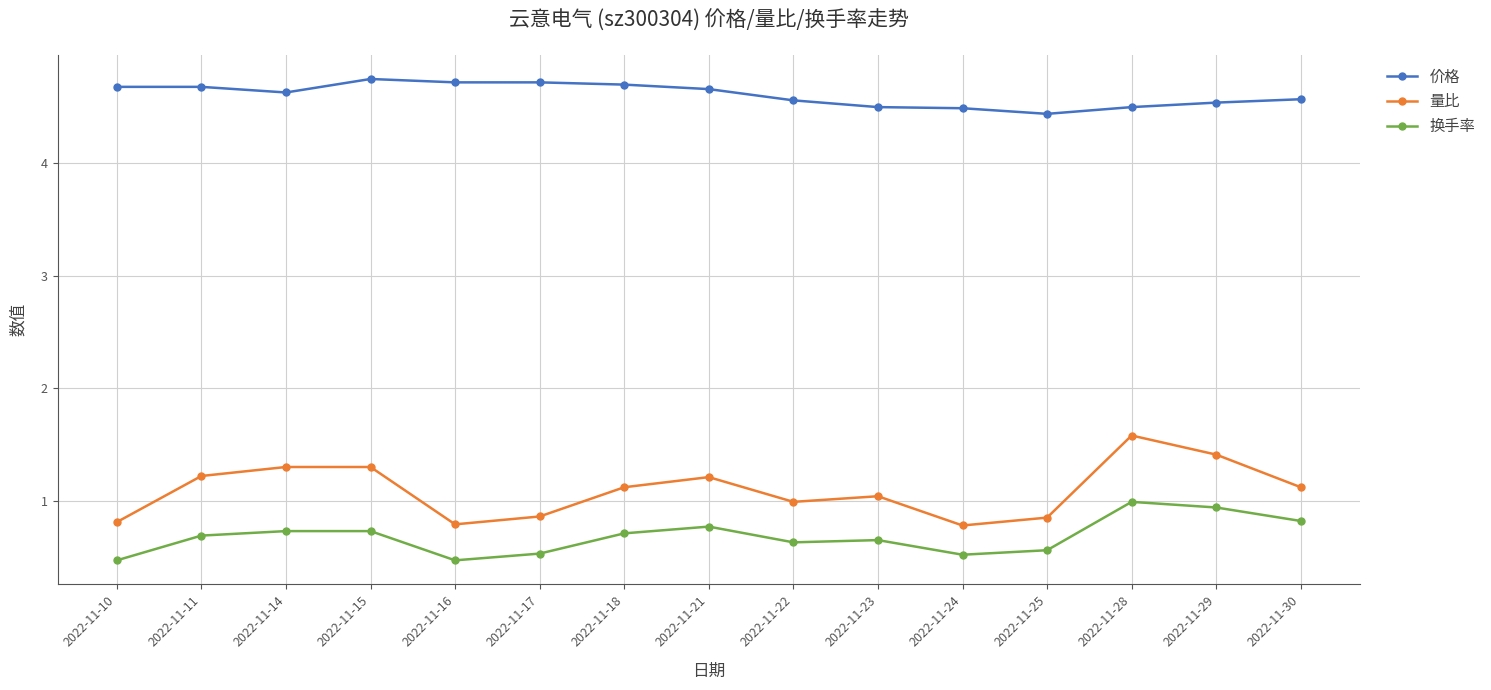

What is the value of the 价格 point at the 6th from the left?

4.7